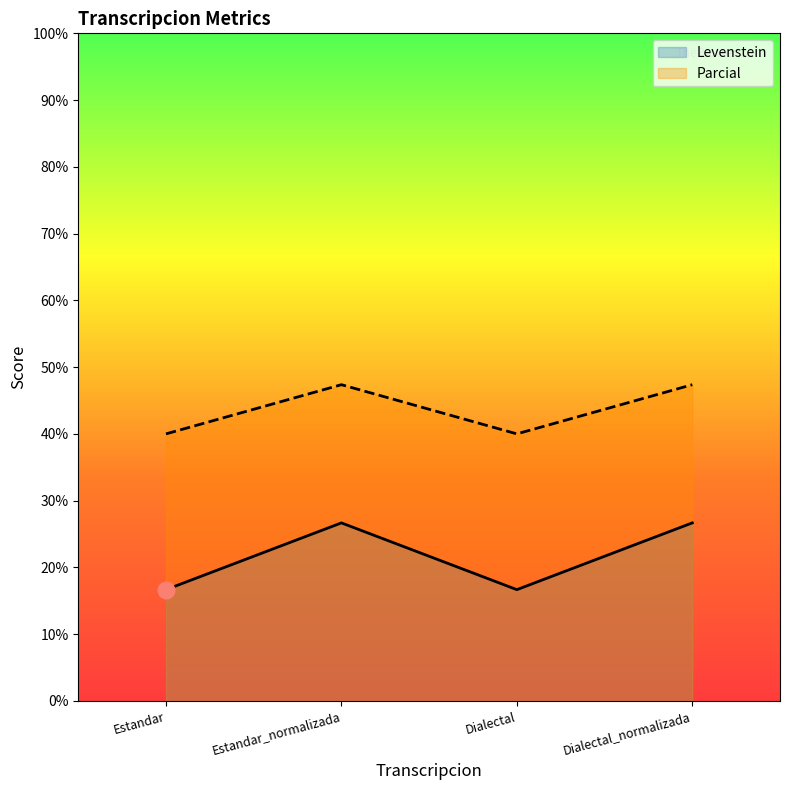

Which series has the largest total across all categories?

Parcial